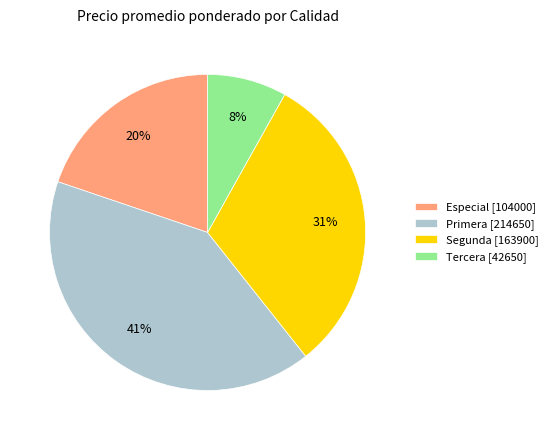

Is the sum of Especial [104000] and Segunda [163900] greater than half?

Yes